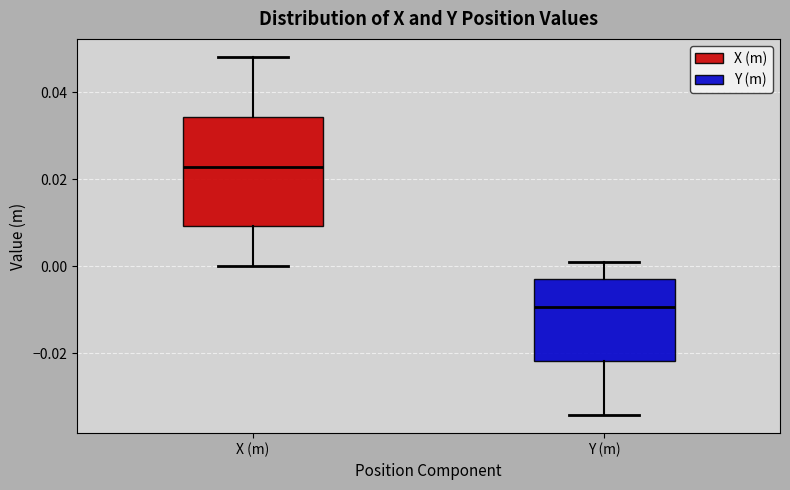

Reading left to right, transcribe this box plot: for each box, give where its median line is, the range the box spans, and where its two whiskers end, as read against the y-axis. The values are not printed on the chart, so give them approximately, as read against the axis.

X (m): median 0.022, box 0.010 to 0.034, whiskers 0.000 to 0.048
Y (m): median -0.010, box -0.022 to -0.004, whiskers -0.034 to 0.000